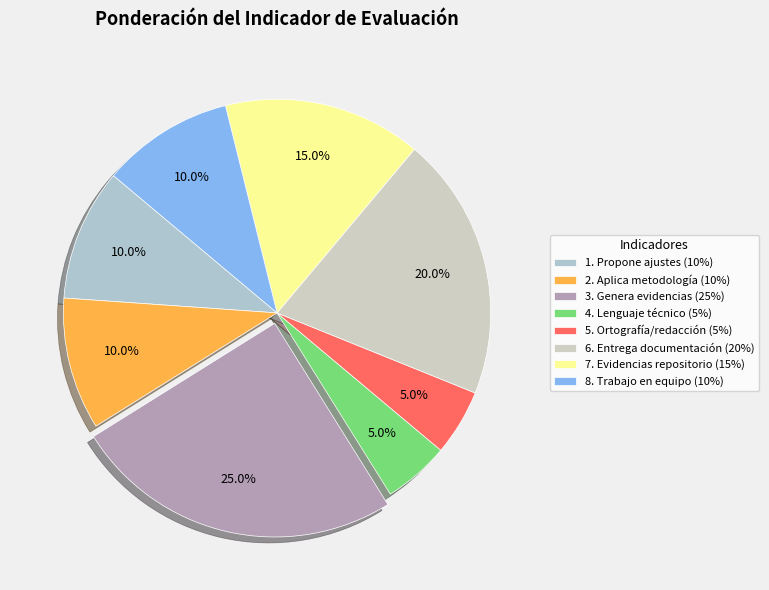

How many segments does this pie chart have?

8